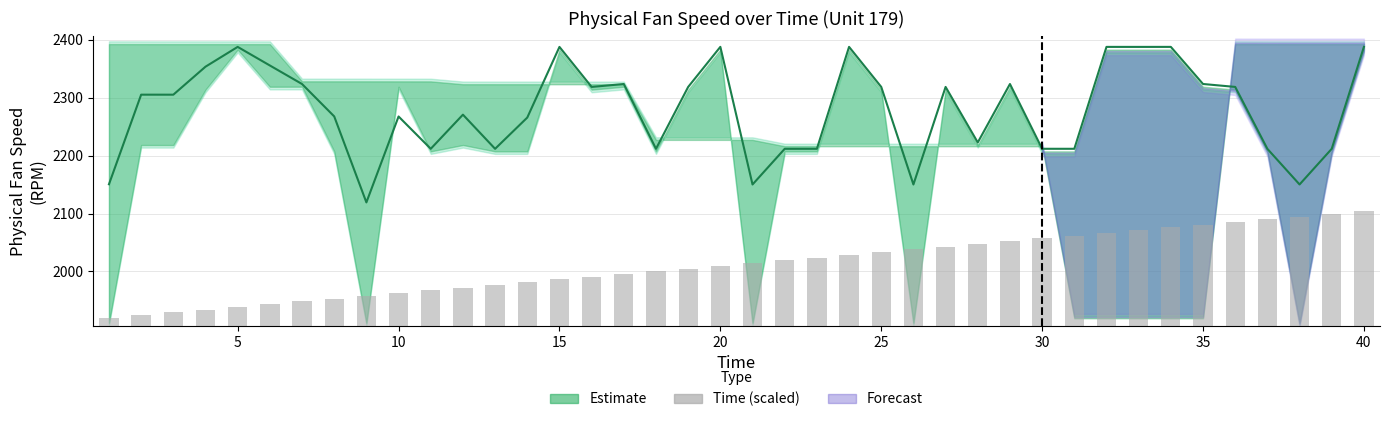

What is the lowest value of the Fan Speed Estimate series?

2119.3